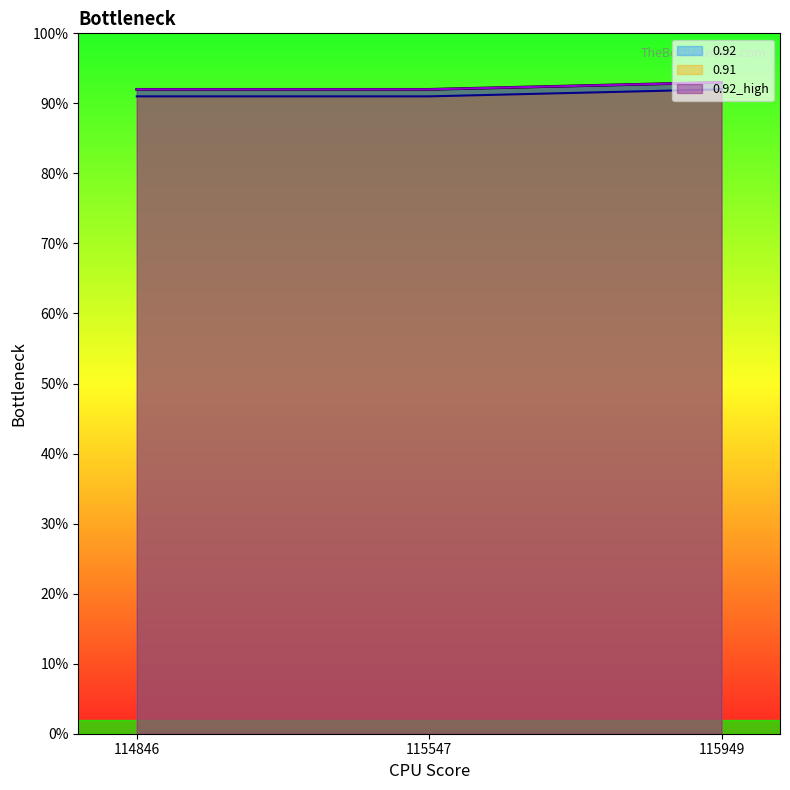

What is the greatest value displayed?

0.9